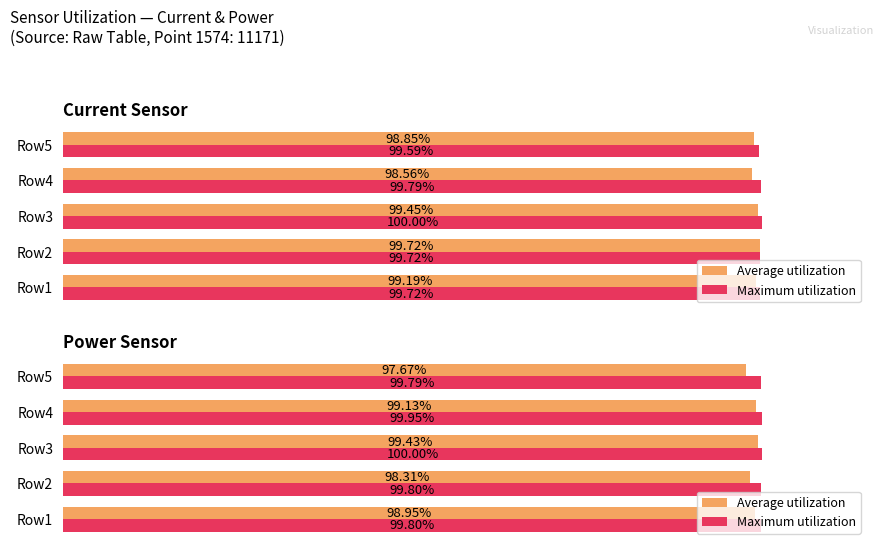

At how many categories does at least one series exceed 97?

5